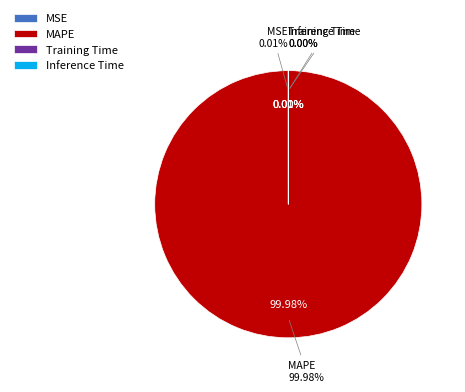

How many slices are in this pie chart?

4